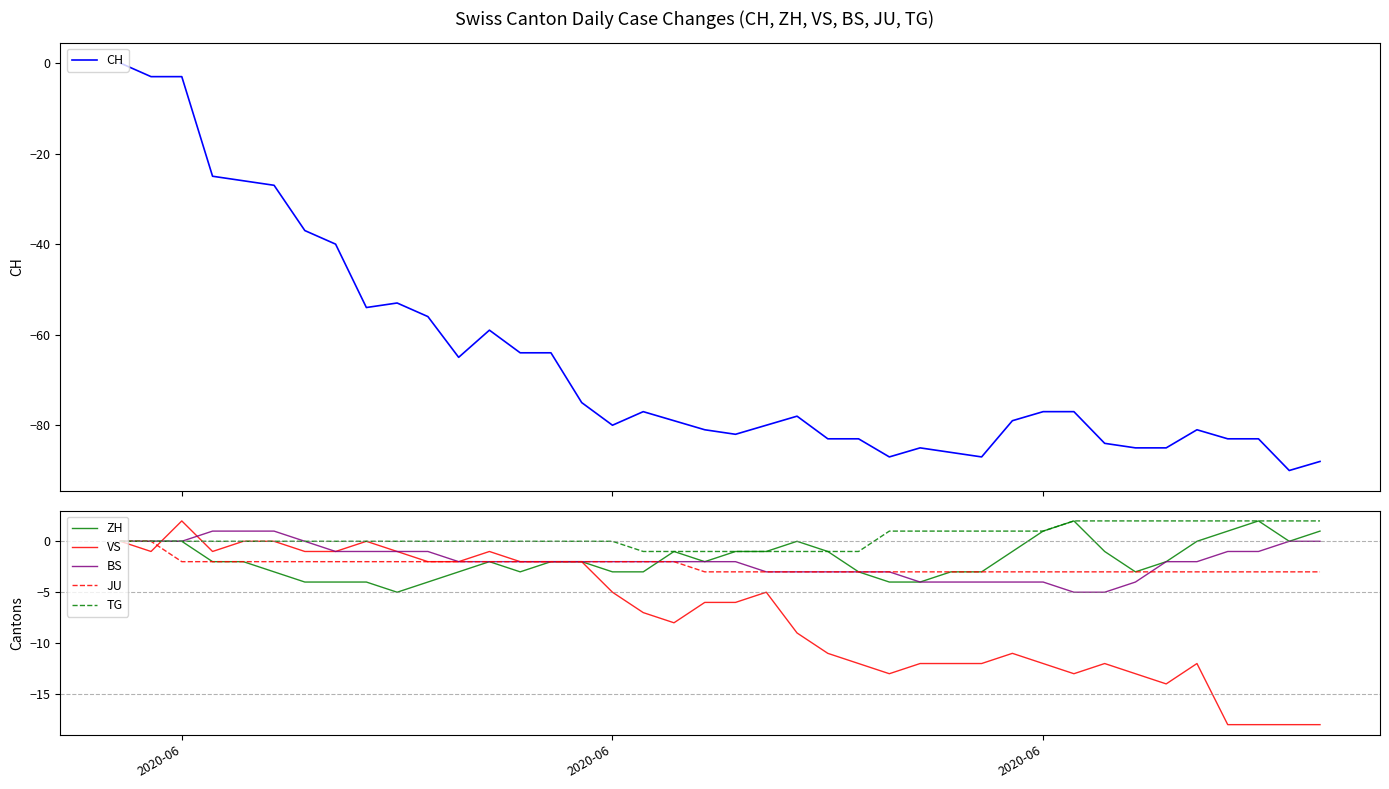

What is the lowest value of the TG series?

-1